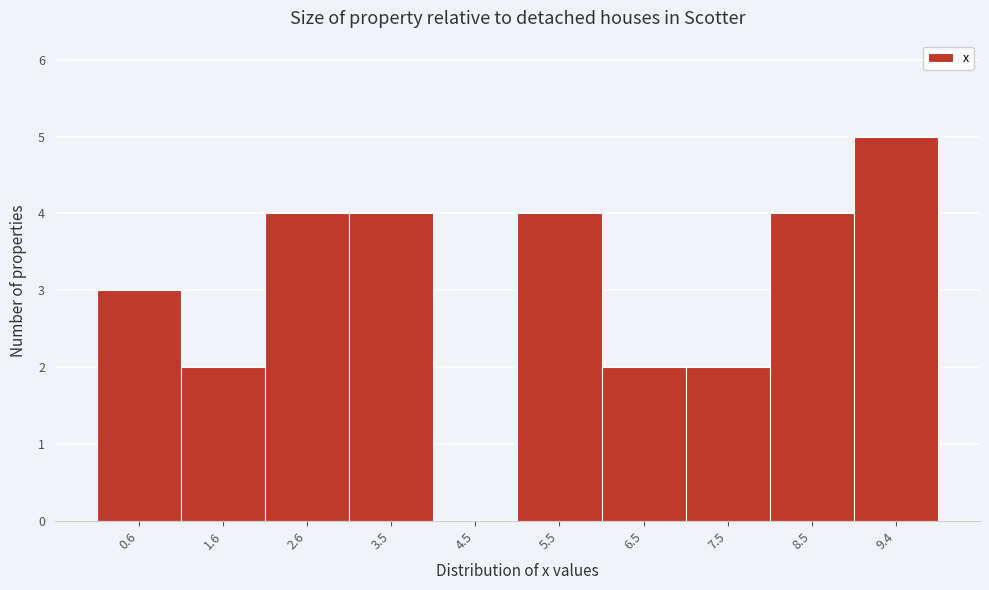

Reading left to right, transcribe this chart: for each bar, give the range it covers on the x-axis and its height. Neither the bar edges nor the heights are printed on the chart, so give them approximately, as read against the axes.

0.1 to 1.1: 3
1.1 to 2.1: 2
2.1 to 3.0: 4
3.0 to 4.0: 4
4.0 to 5.0: 0
5.0 to 6.0: 4
6.0 to 7.0: 2
7.0 to 8.0: 2
8.0 to 8.9: 4
8.9 to 9.9: 5